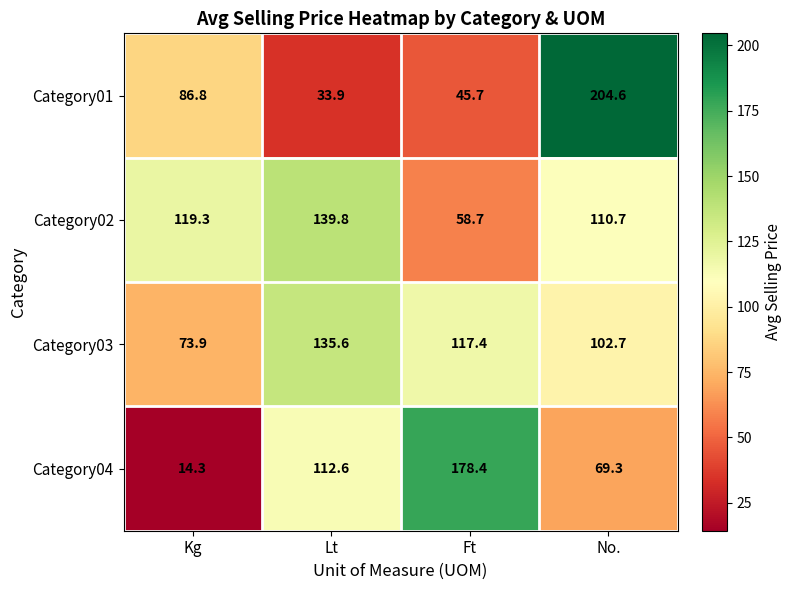

Reading left to right, transcribe all the data shown in this chart.

Category01: 86.8	33.9	45.7	204.6
Category02: 119.3	139.8	58.7	110.7
Category03: 73.9	135.6	117.4	102.7
Category04: 14.3	112.6	178.4	69.3